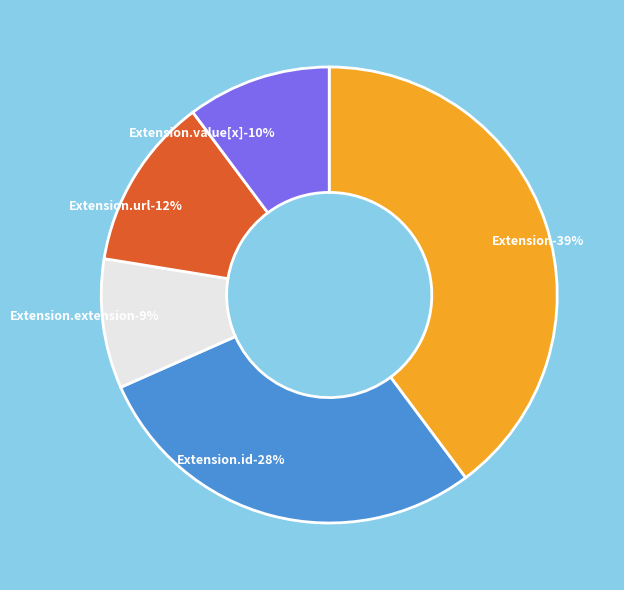

How many slices are in this pie chart?

5